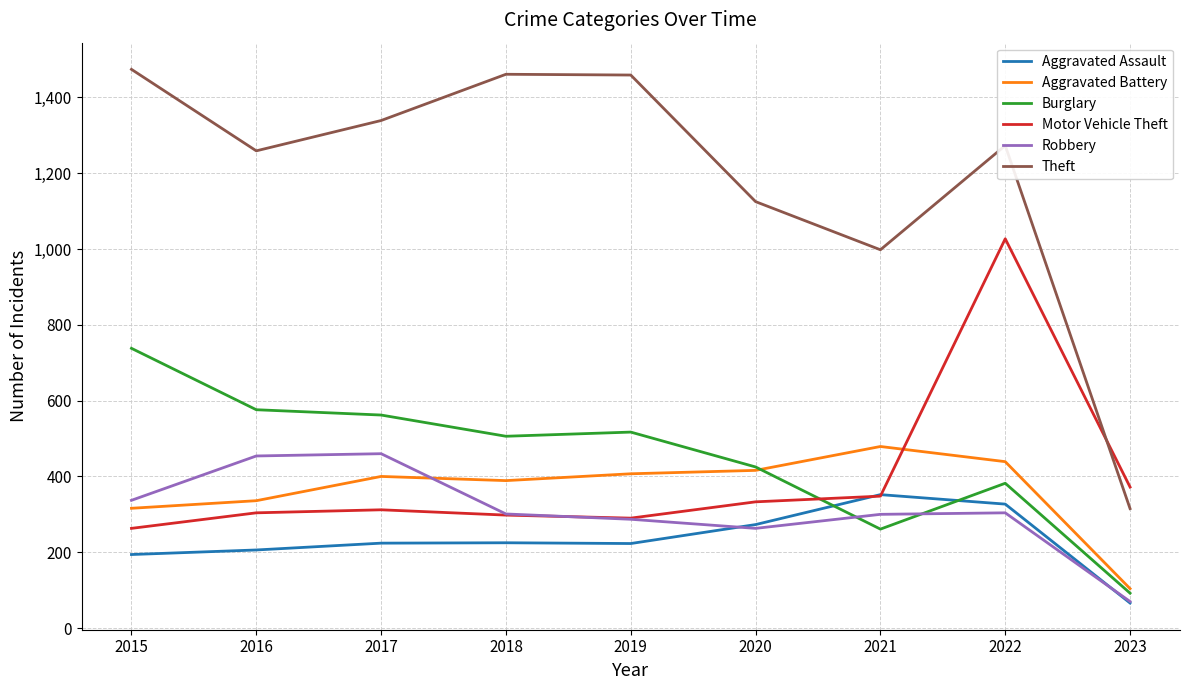

At which category does Theft reach its first local valley?

2016